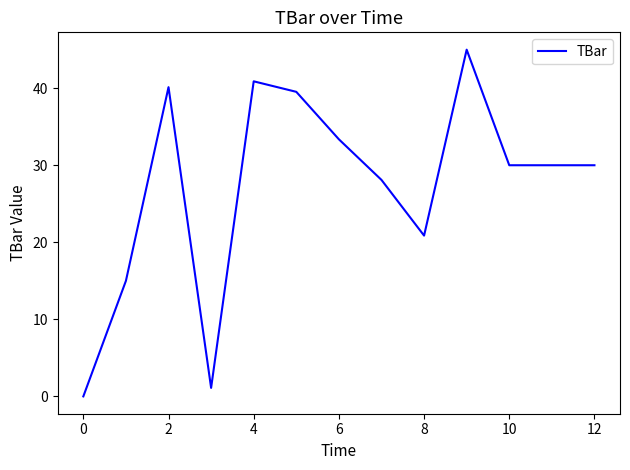

What is the maximum value shown in the chart?

45.0